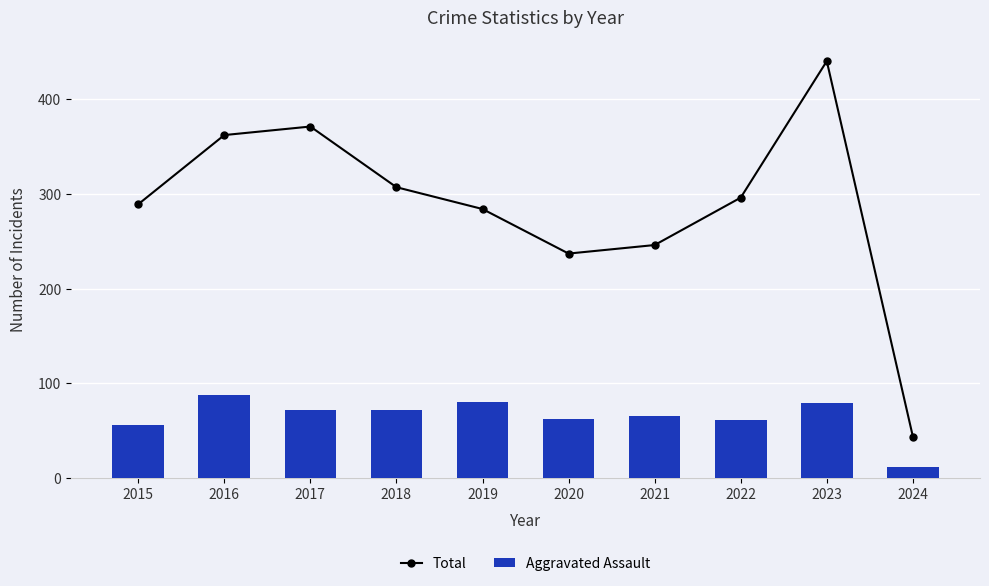

Is it true that Total equals 462 at 2018?

False